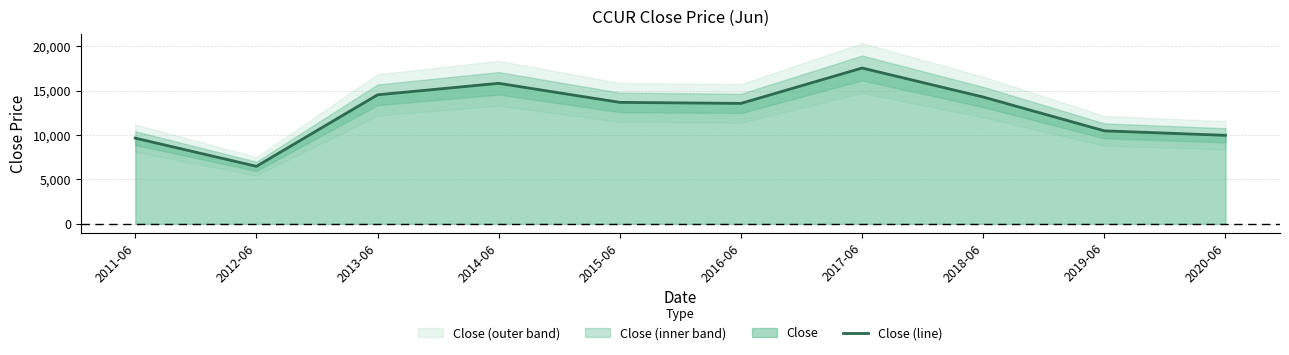

Where is the data nearest to the value 12020?

2019-06